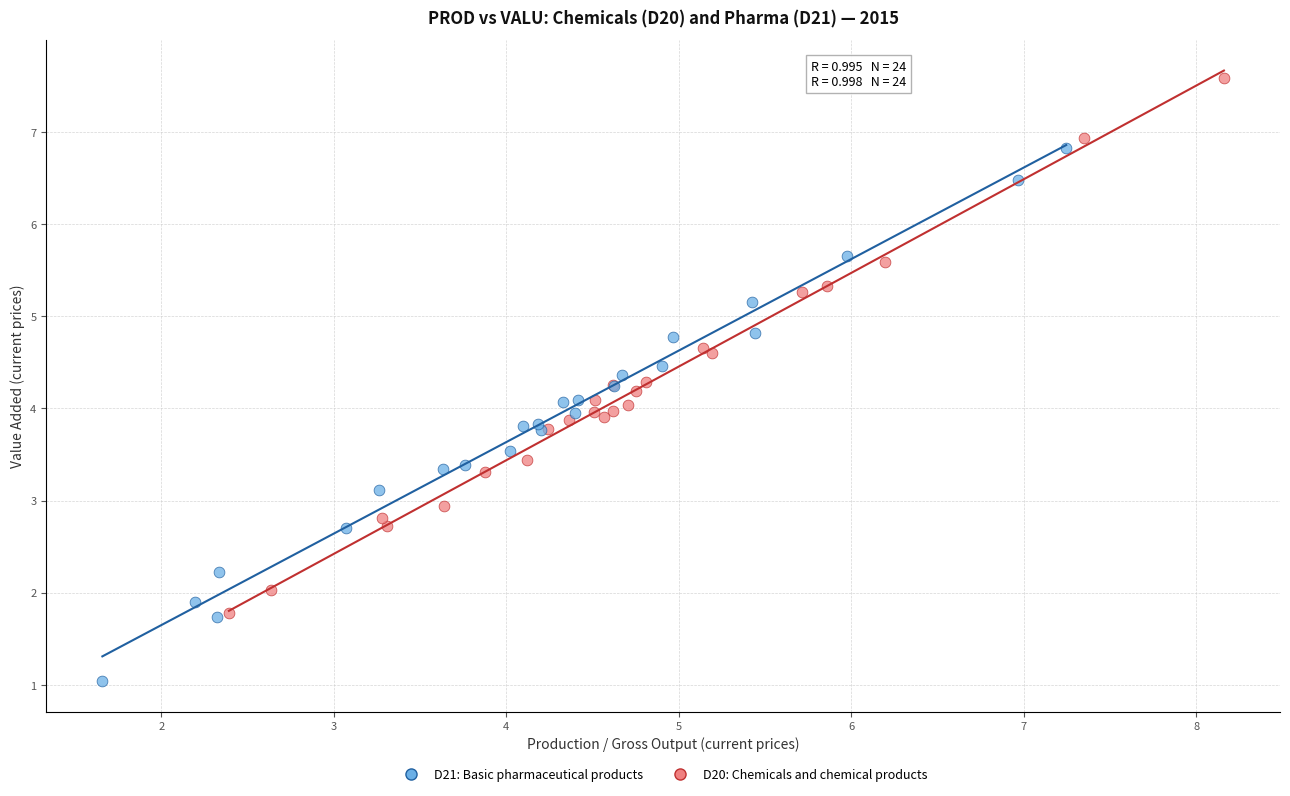

Which series reaches the maximum Y coordinate?

D20: Chemicals and chemical products